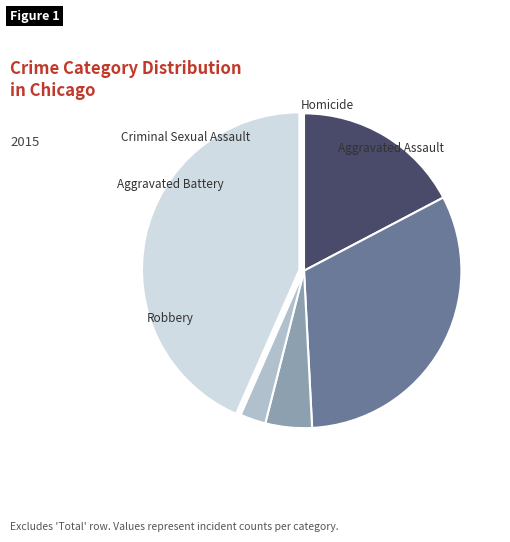

Is there a majority slice in this chart?

No